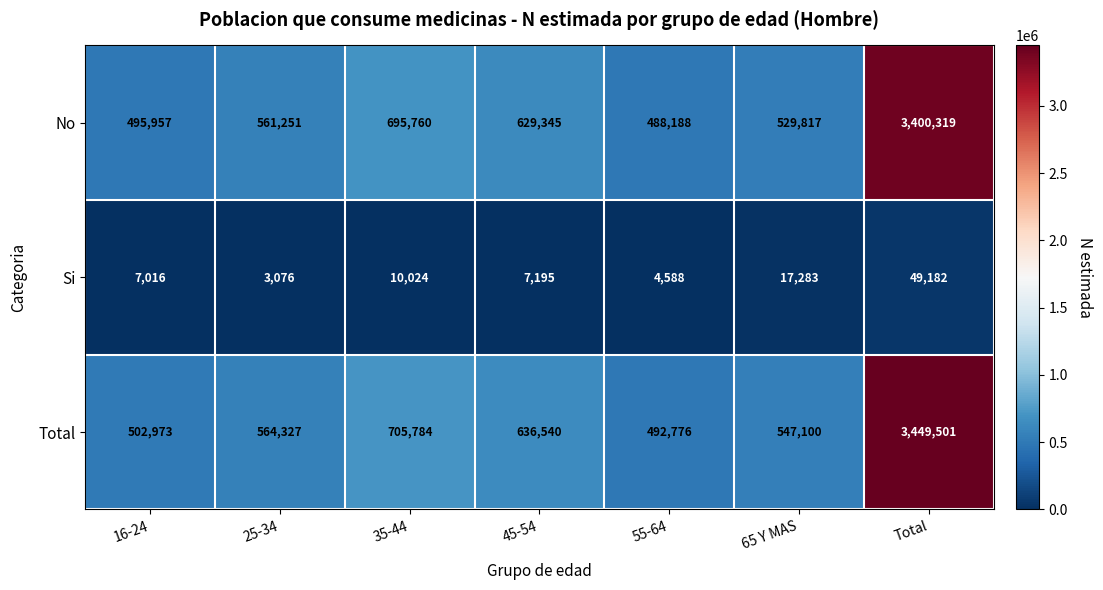

True or false: No has a value of 3400319 at Total.

True